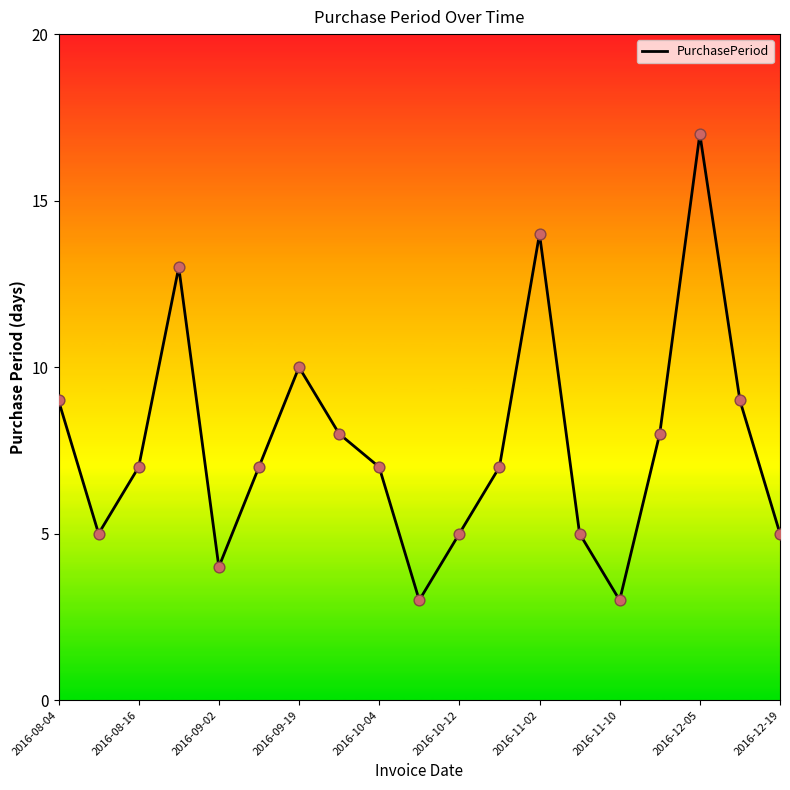

What is the change in value from 2016-08-04 to 2016-12-05?

+8